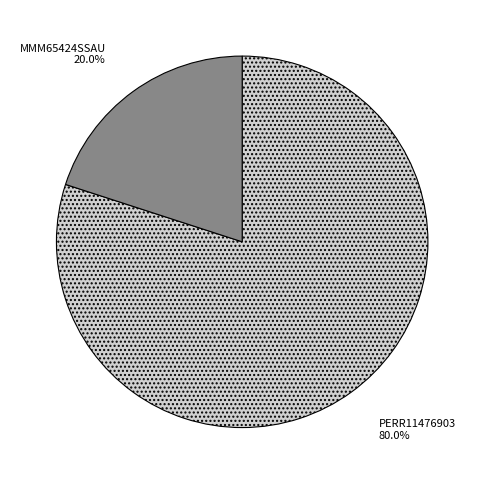

Is there any slice that represents more than half of the pie?

Yes